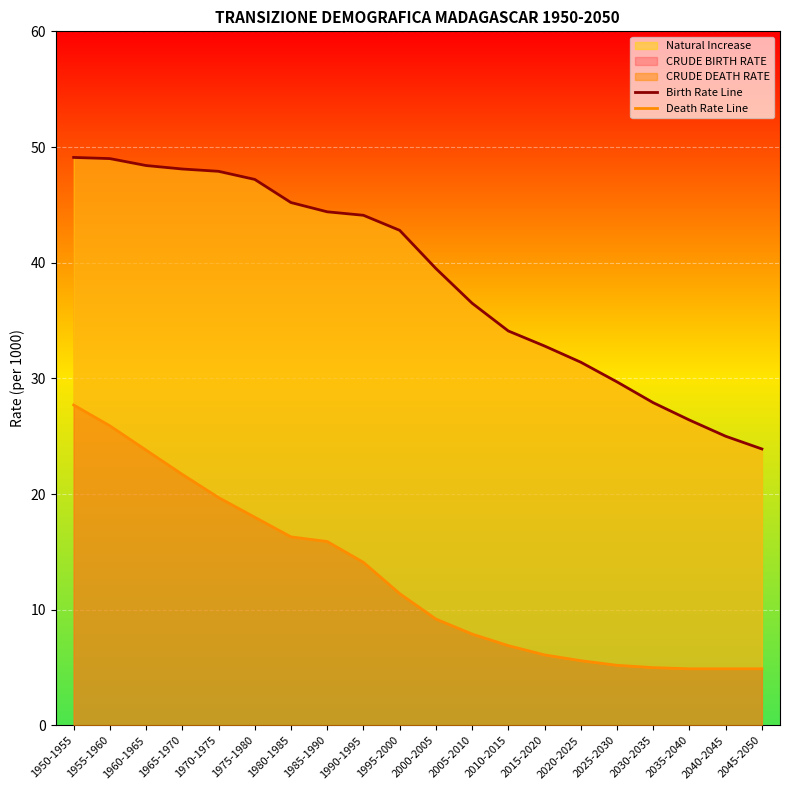

The value of Death Rate Line at 1975-1980 is 18.0. True or false?

True